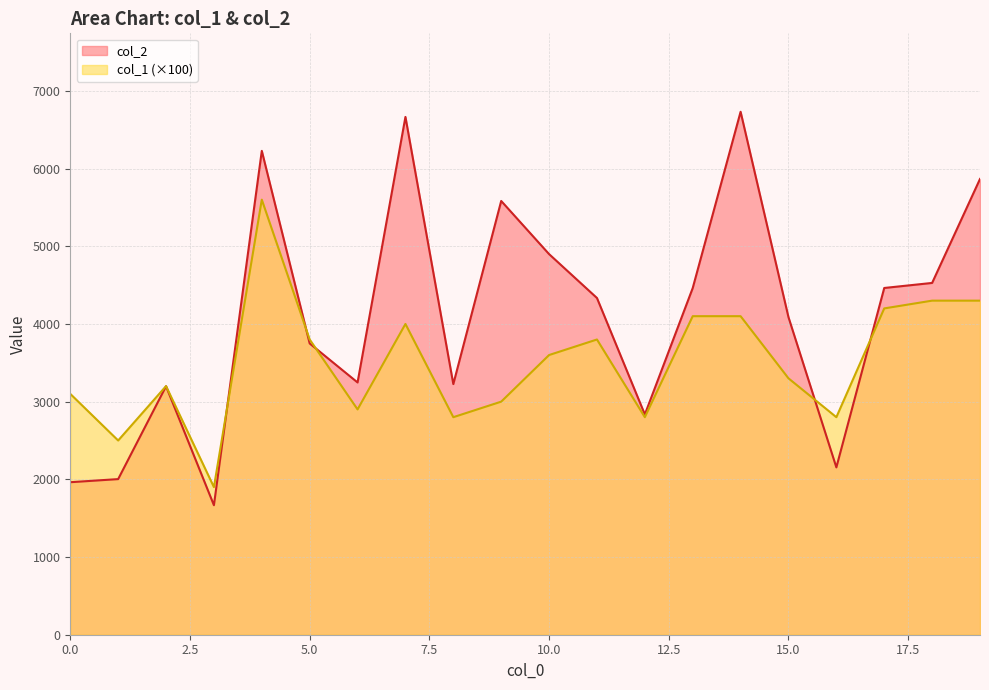

What is the value of the col_1 point at the 14th from the left?

4100